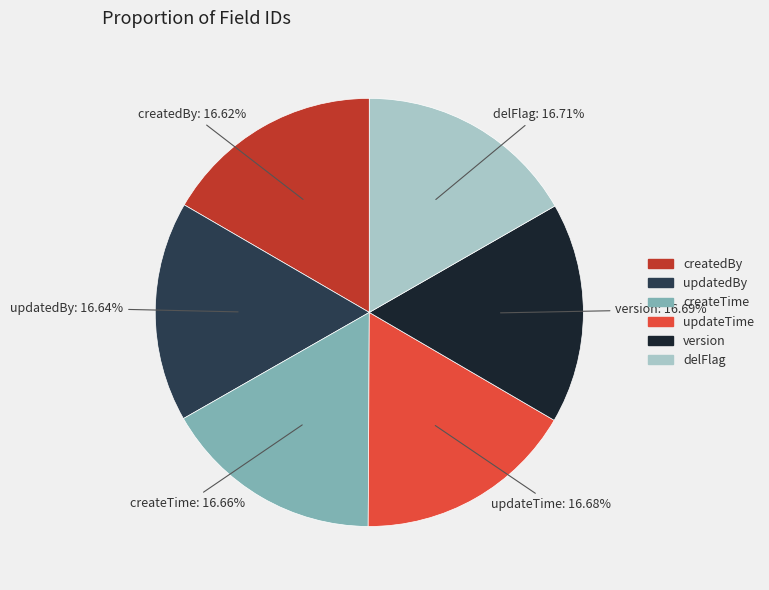

What is the total percentage of updateTime and updatedBy?

33.3%